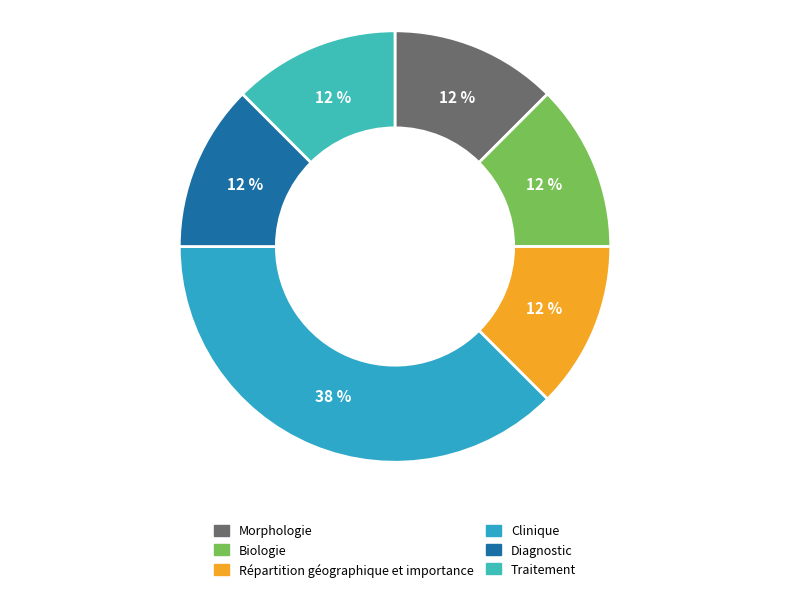

Do Biologie and Traitement together represent more than half of the pie?

No